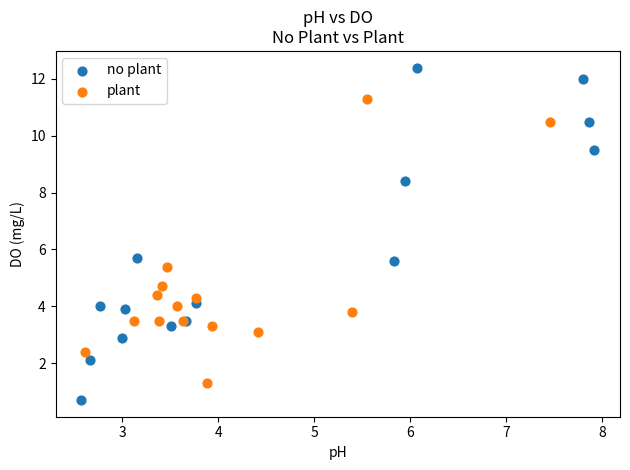

Which series reaches the maximum Y coordinate?

no plant